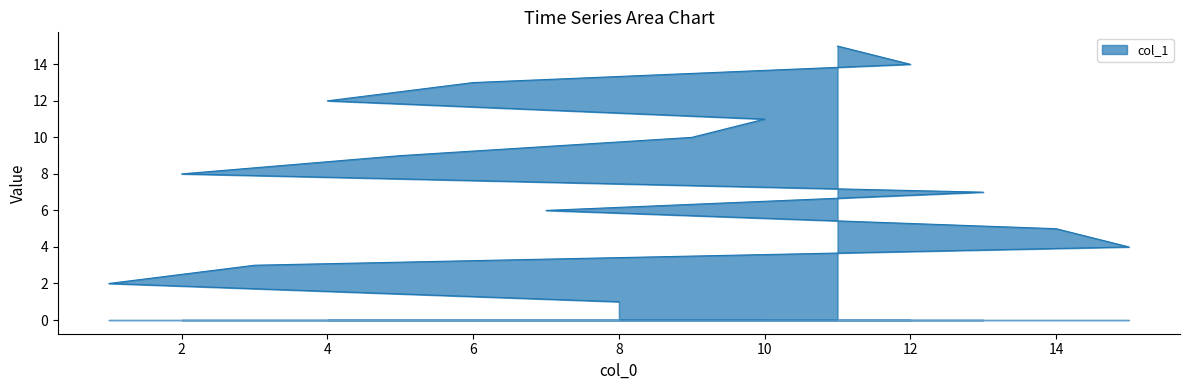

What is the label of the 10th point from the right?

7